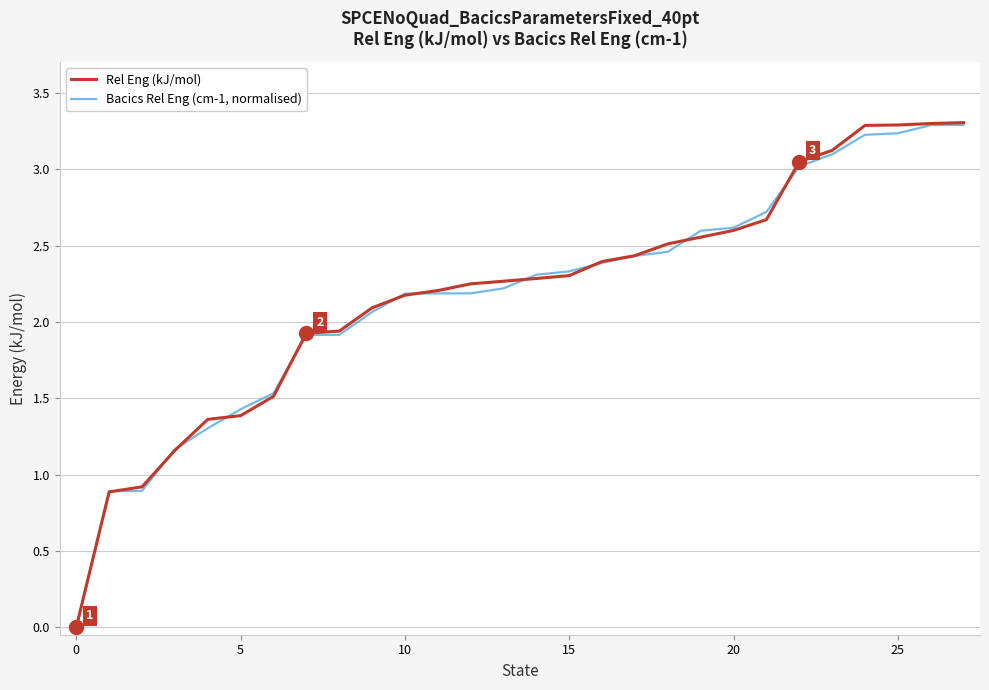

What is the greatest value displayed?

3.3